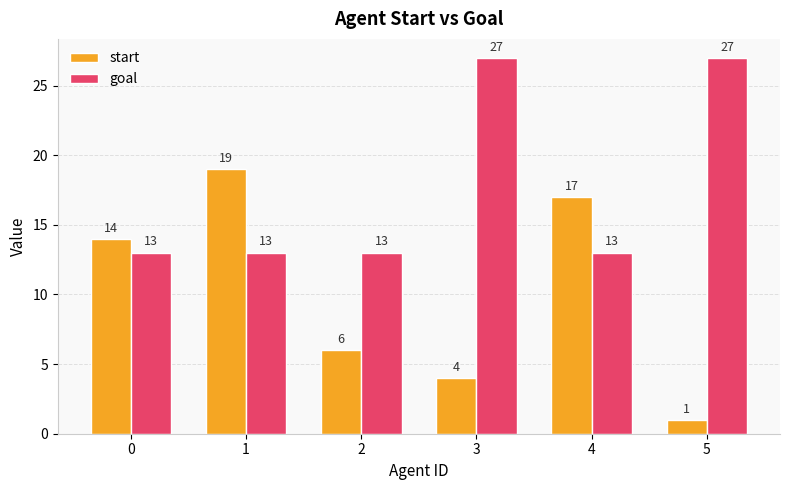

What is the total value across all series at 5?

28